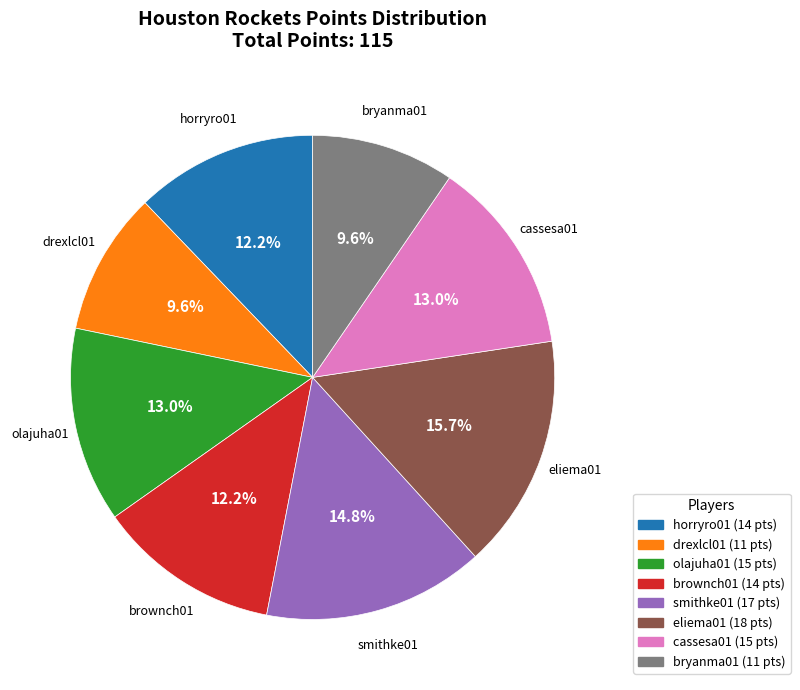

Approximately how many times larger is the value at bryanma01 compared to olajuha01?

0.7